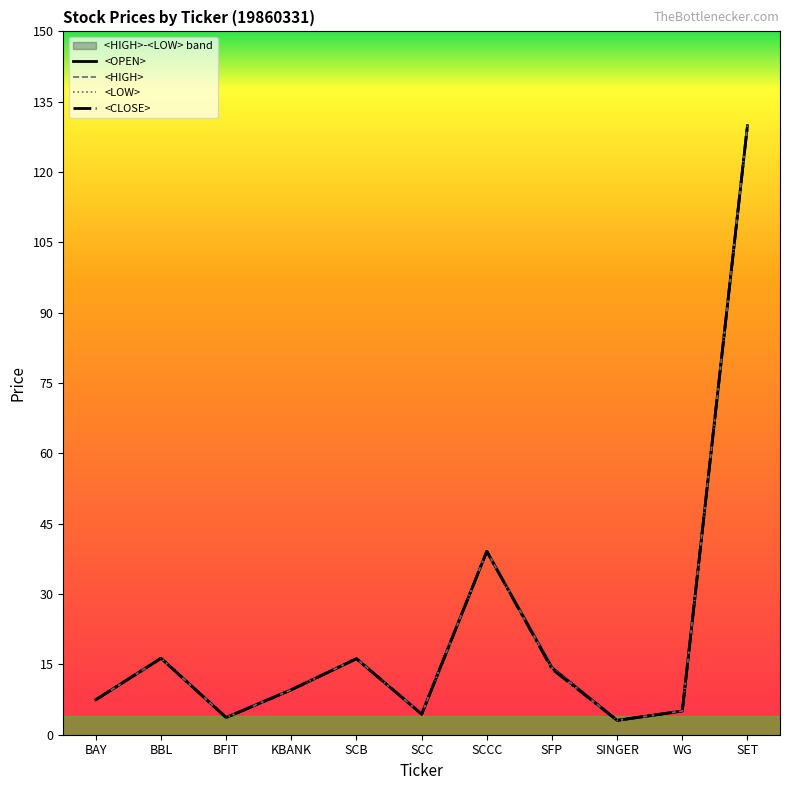

What is the approximate value of <OPEN> at KBANK?

9.6